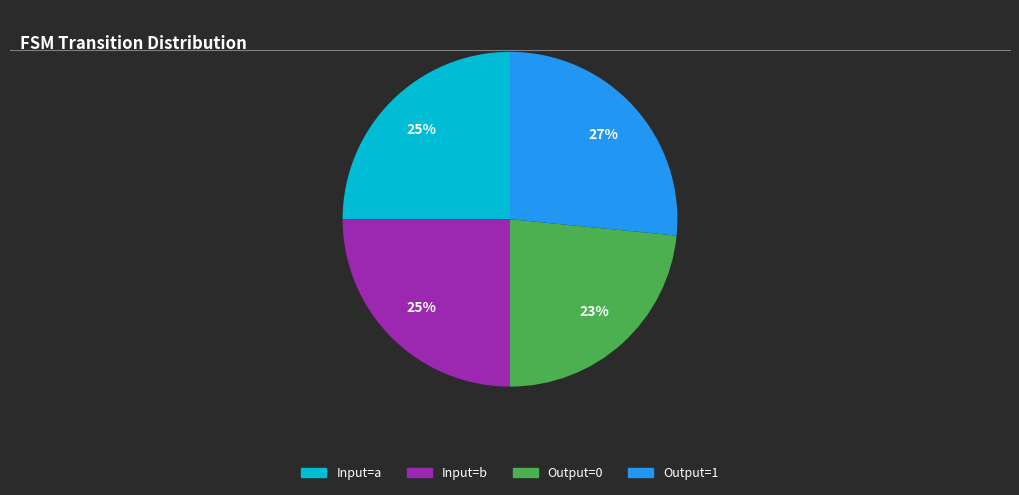

Is there a majority slice in this chart?

No